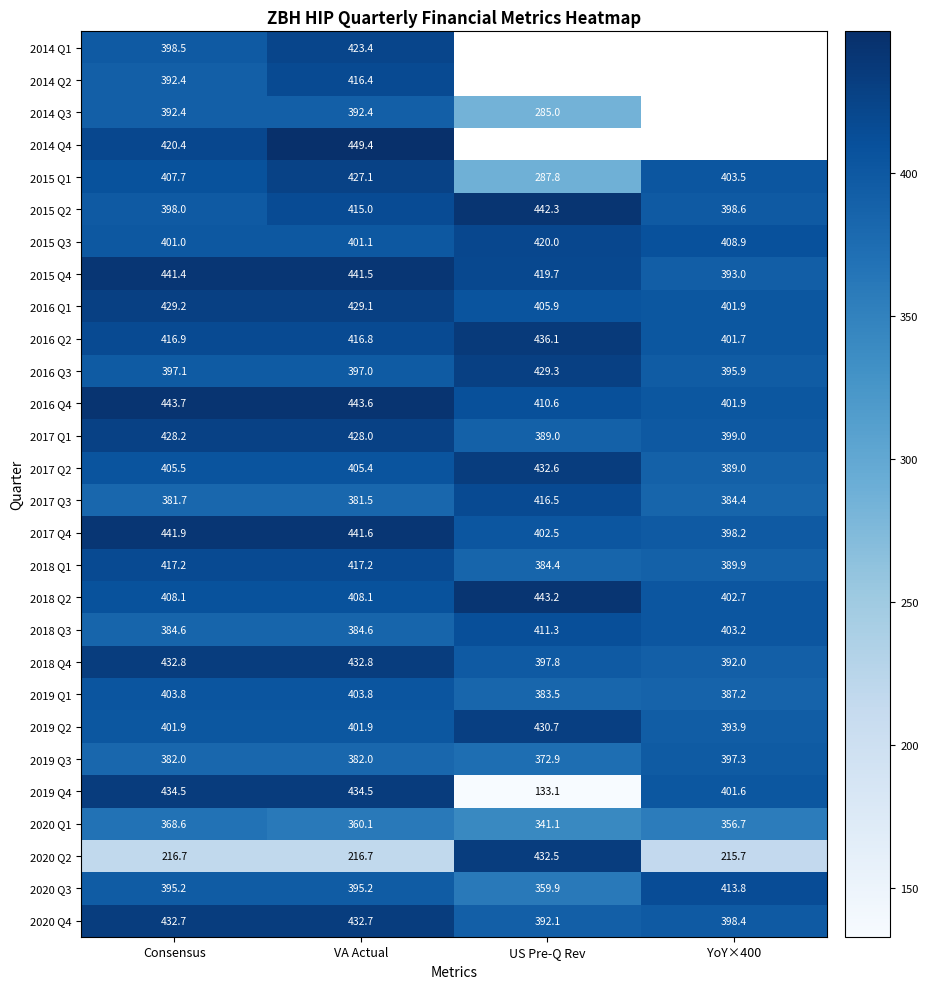

What is the difference between the 2020 Q4 values at VA Actual and US Pre-Q Rev?

40.6